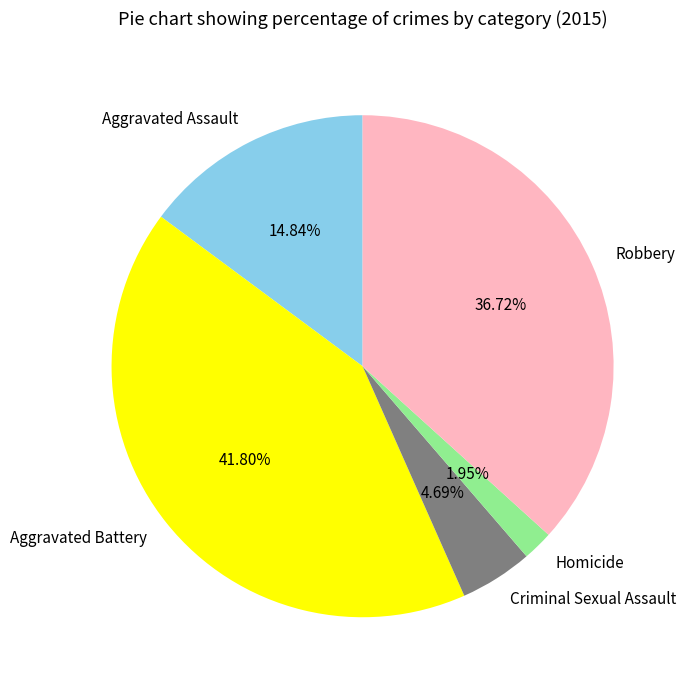

Rank the categories by value from lowest to highest.

Homicide, Criminal Sexual Assault, Aggravated Assault, Robbery, Aggravated Battery